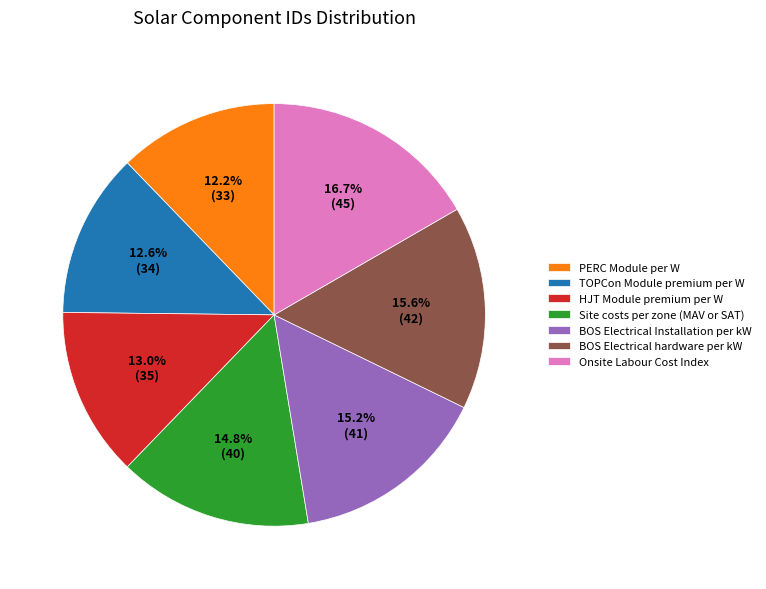

To the nearest percent, what portion does BOS Electrical Installation per kW represent?

15%